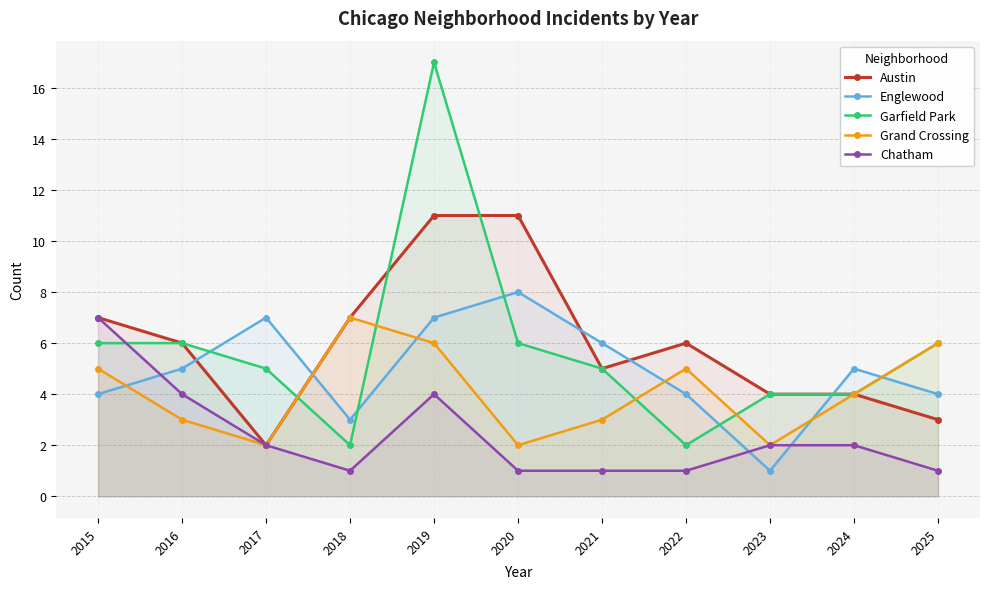

Reading left to right, transcribe all the data shown in this chart.

Austin: 2015=7	2016=6	2017=2	2018=7	2019=11	2020=11	2021=5	2022=6	2023=4	2024=4	2025=3
Englewood: 2015=4	2016=5	2017=7	2018=3	2019=7	2020=8	2021=6	2022=4	2023=1	2024=5	2025=4
Garfield Park: 2015=6	2016=6	2017=5	2018=2	2019=17	2020=6	2021=5	2022=2	2023=4	2024=4	2025=6
Grand Crossing: 2015=5	2016=3	2017=2	2018=7	2019=6	2020=2	2021=3	2022=5	2023=2	2024=4	2025=6
Chatham: 2015=7	2016=4	2017=2	2018=1	2019=4	2020=1	2021=1	2022=1	2023=2	2024=2	2025=1